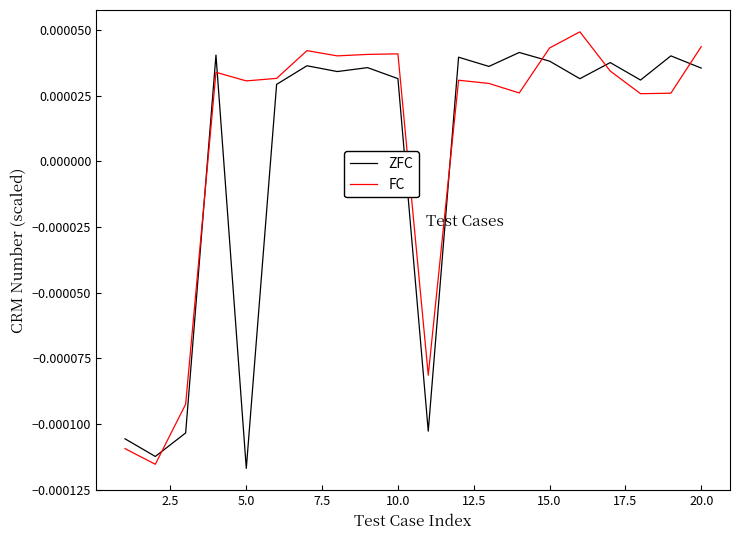

What are all the series names shown in the legend?

ZFC, FC